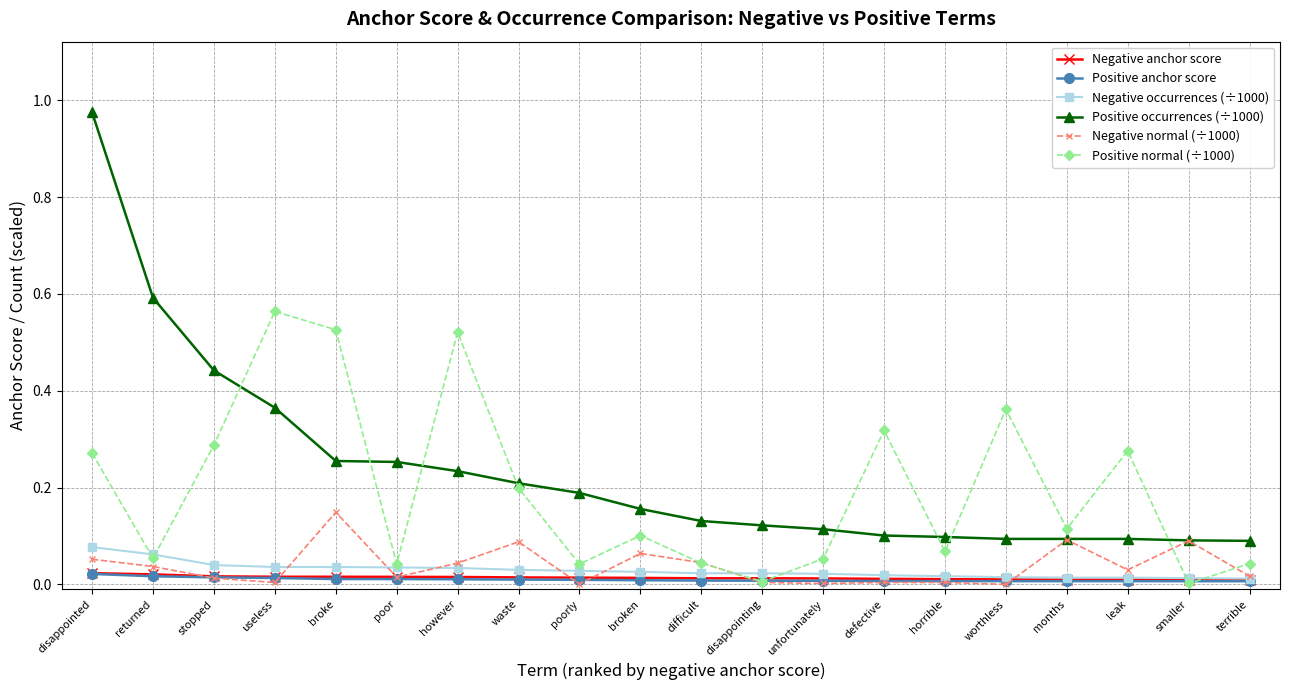

Is it true that Positive normal (÷1000) equals 0.1 at poor?

False